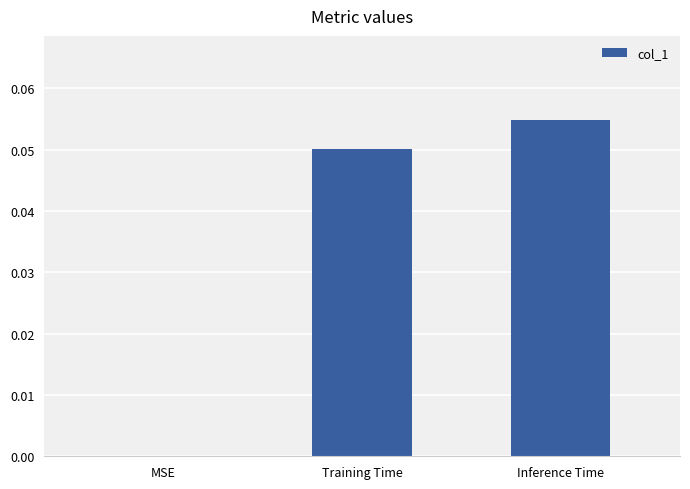

The chart shows a value of 0.0 at MSE. True or false?

True